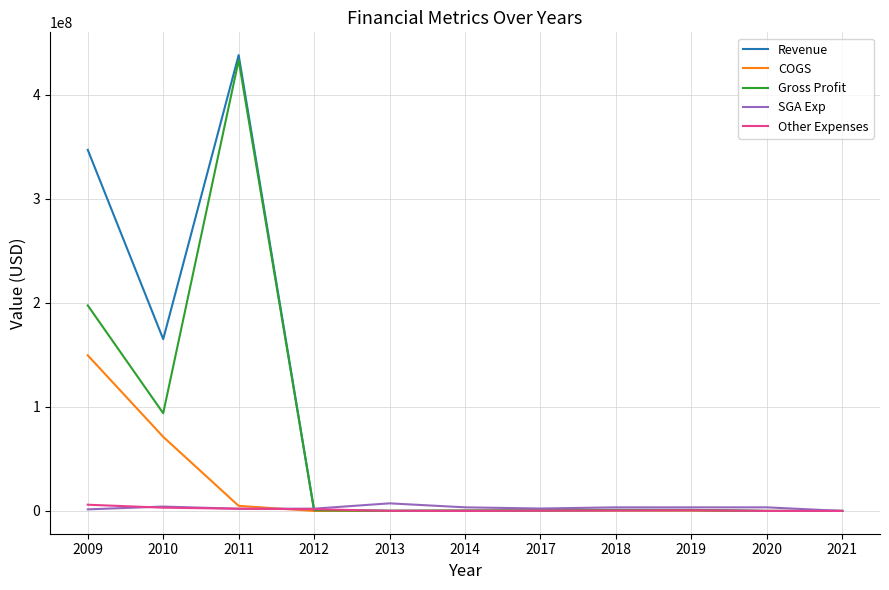

The value of Revenue at 2011 is 277254619. True or false?

False